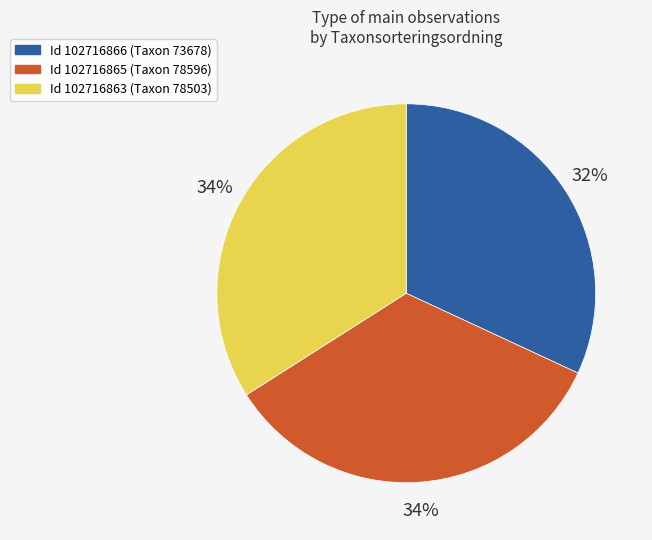

To the nearest percent, what is the average slice percentage?

33%